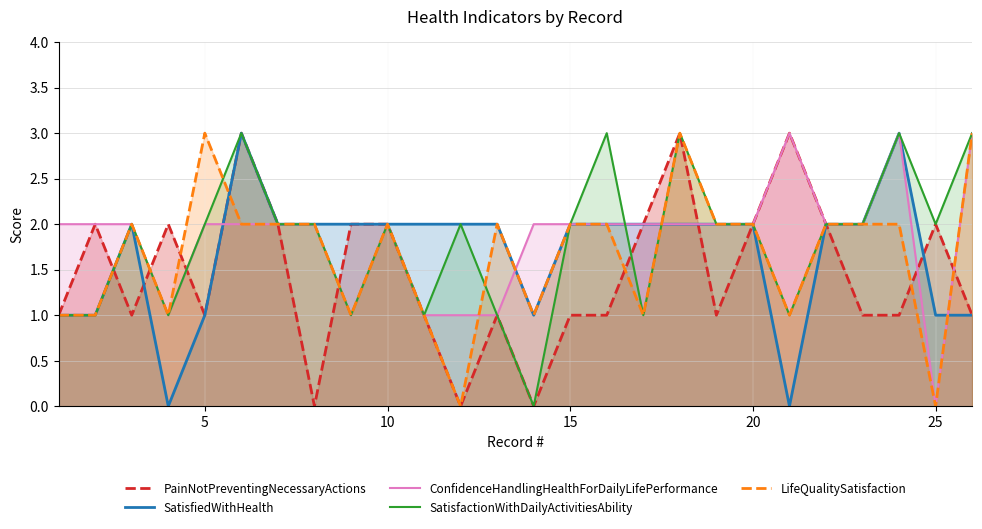

What is the maximum value for ConfidenceHandlingHealthForDailyLifePerformance?

3